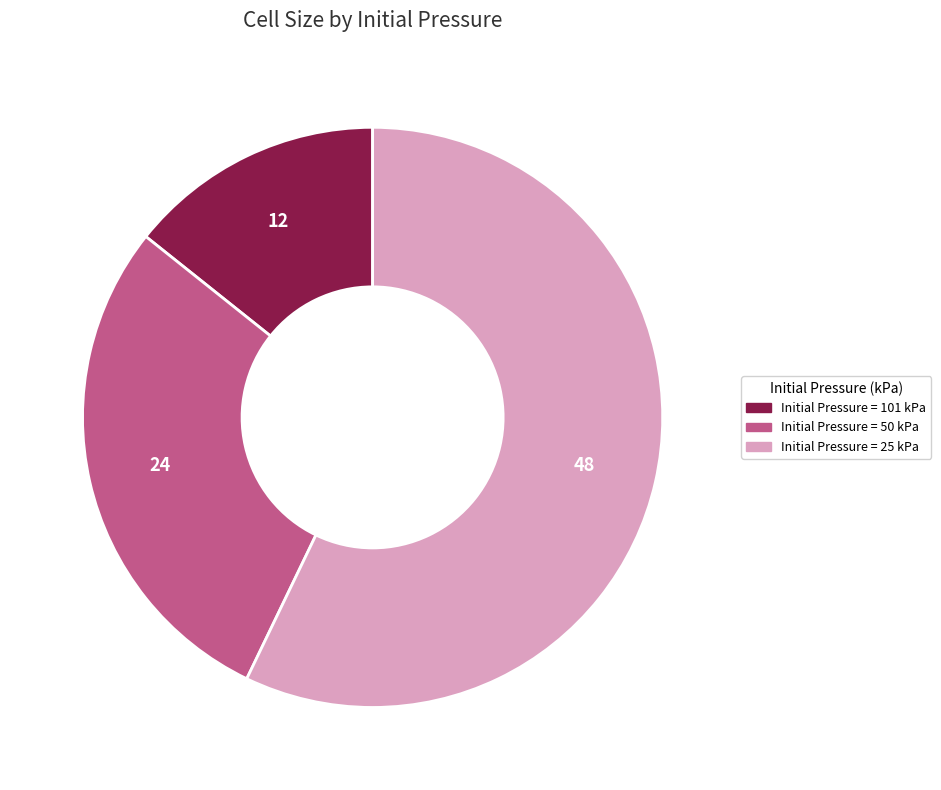

Is there a majority slice in this chart?

Yes